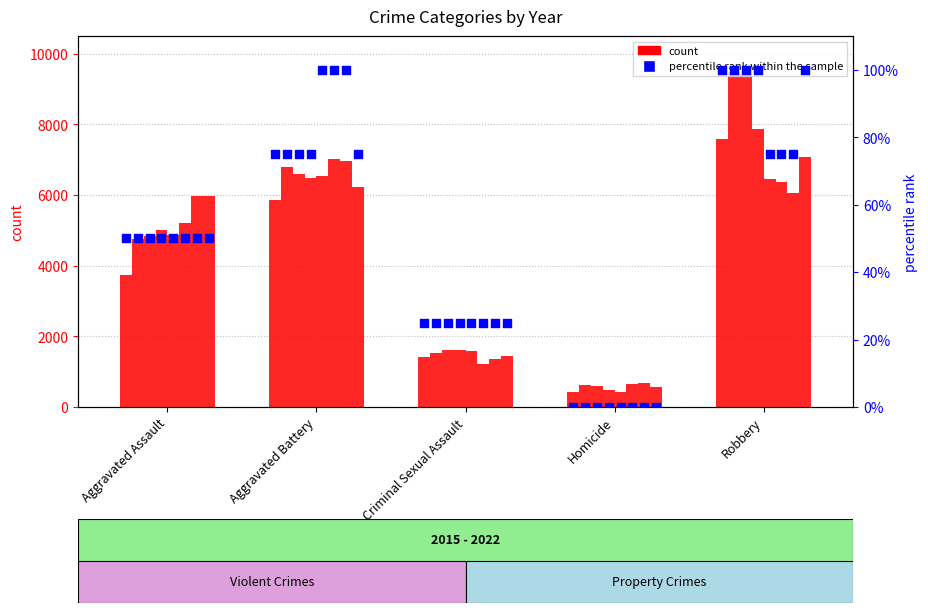

What is the change in value from Homicide to Robbery?

+100